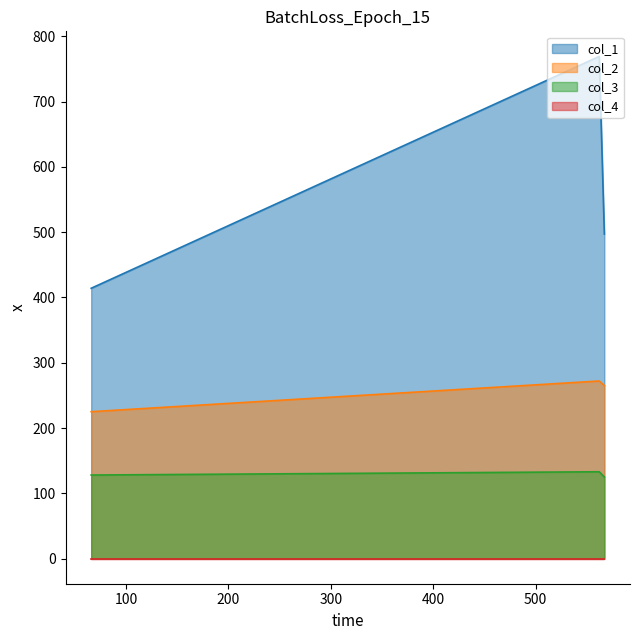

Which series has the widest spread of values?

col_1